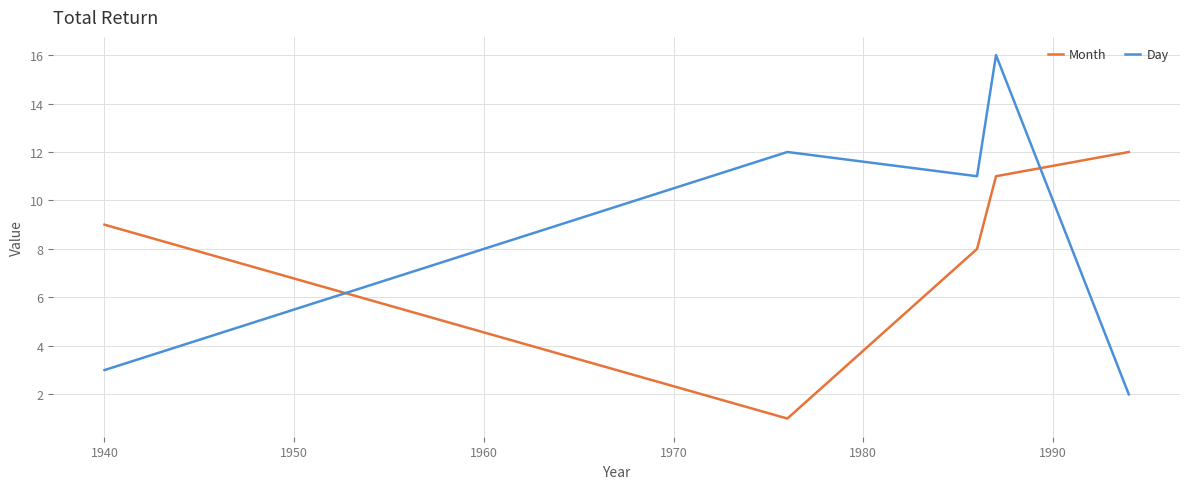

Is the value of Day at 1970 greater than the value of Month at 1960?

Yes